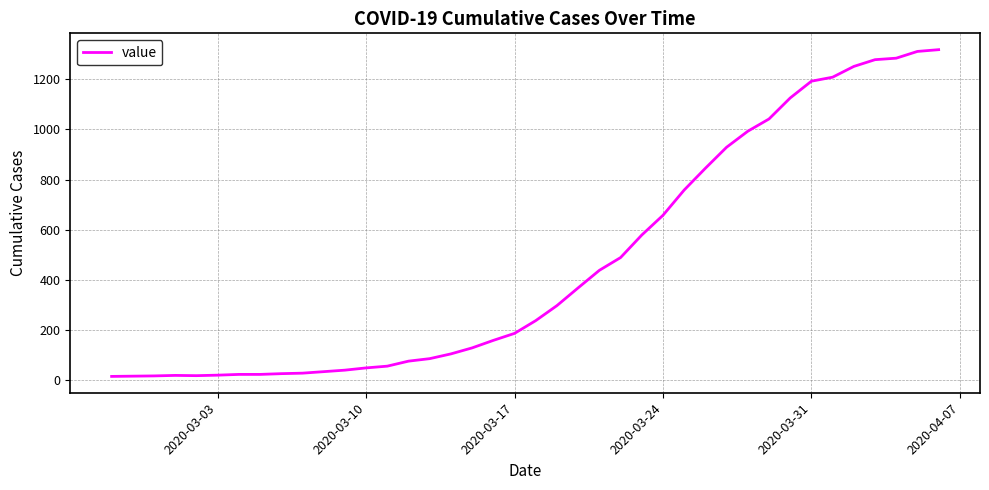

What is the maximum value shown in the chart?

1319